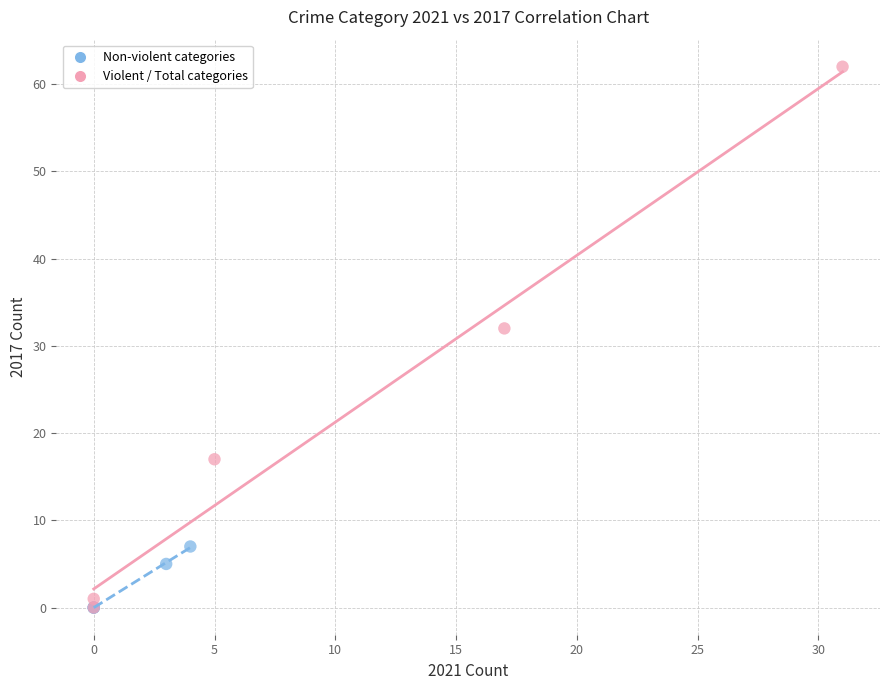

Which series contains the highest Y value?

Violent / Total categories